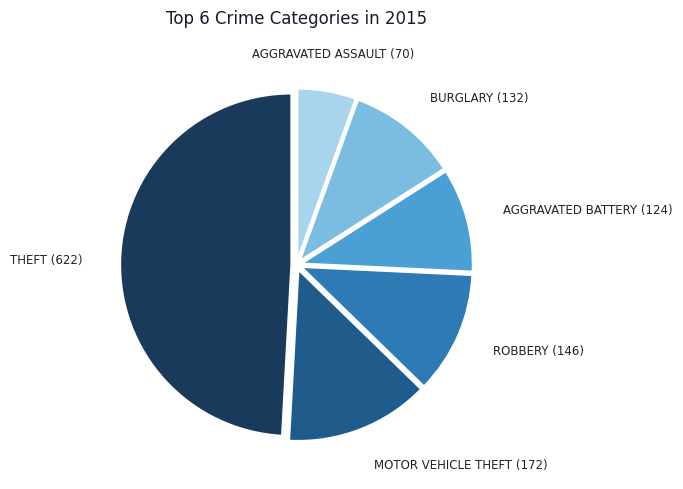

Is there any slice that represents more than half of the pie?

No